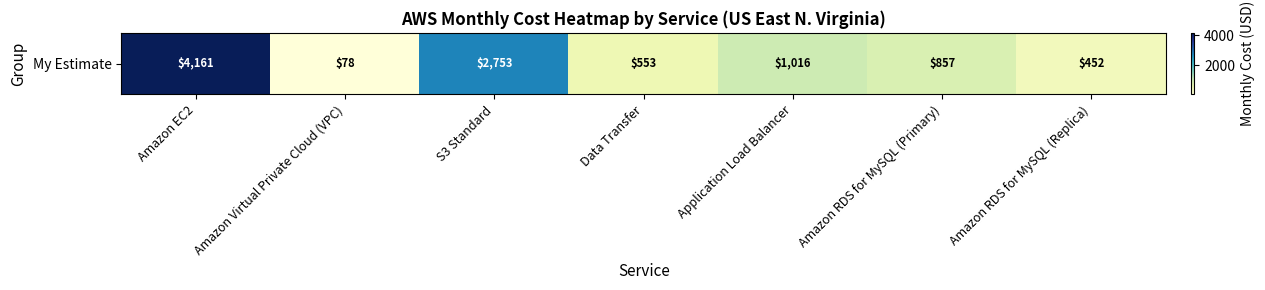

Between Amazon RDS for MySQL (Primary) and Amazon EC2, which is larger?

Amazon EC2